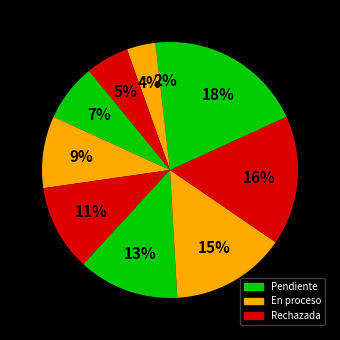

How many segments does this pie chart have?

10